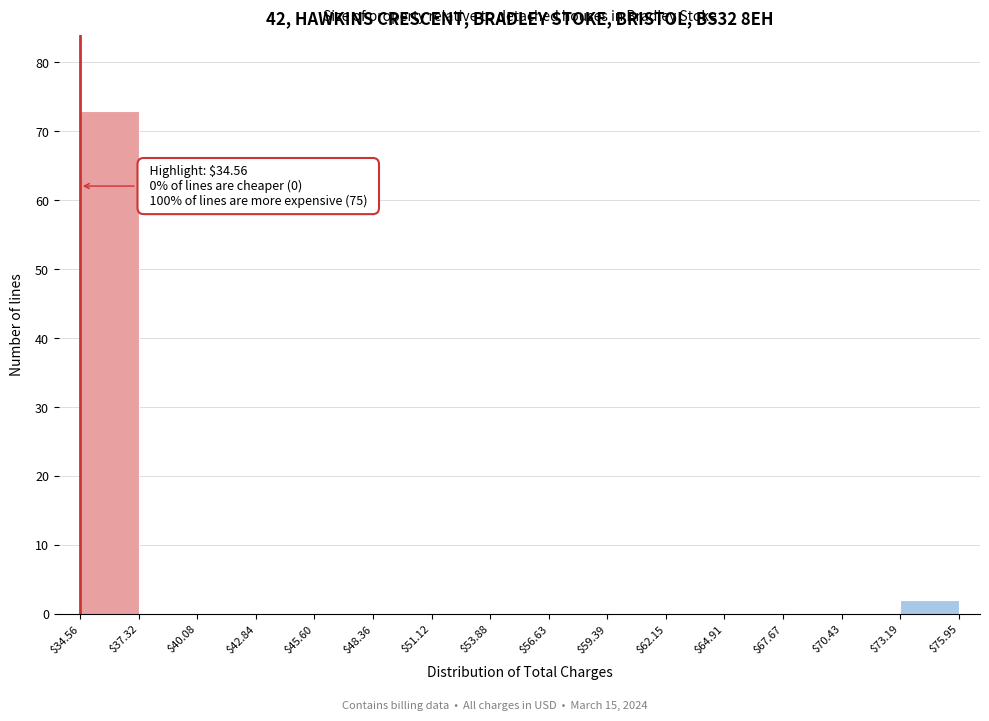

Over which range of the x-axis is the bar tallest?

$34.56 to $37.32